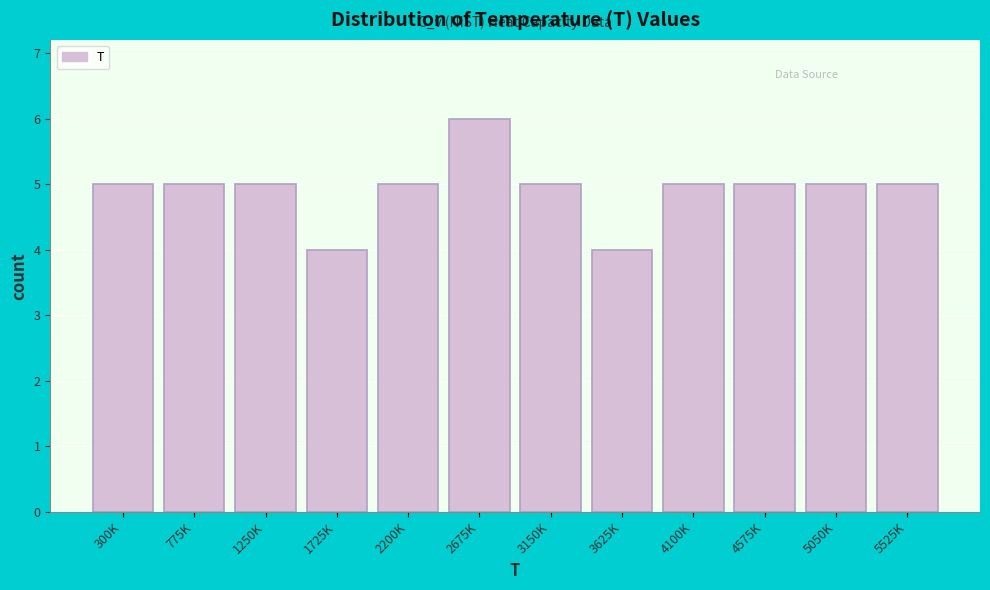

Reading right to left, list all the values displayed in this chart.

5	5	5	5	4	5	6	5	4	5	5	5